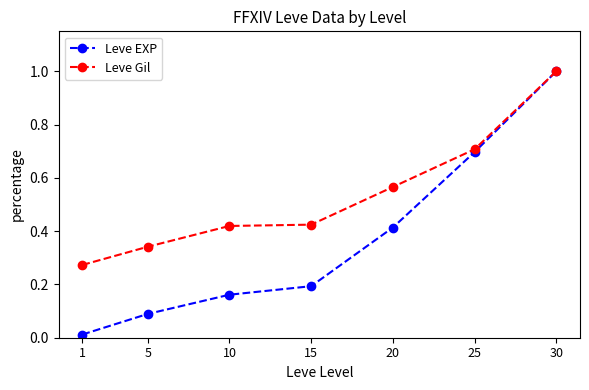

Rank the series by their average value, from lowest to highest.

Leve EXP, Leve Gil